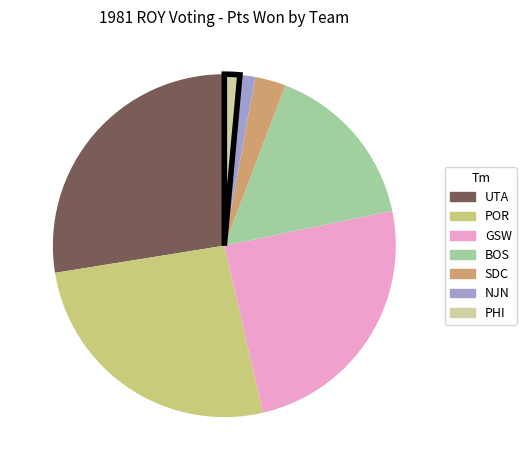

Which has a higher value, UTA or BOS?

UTA